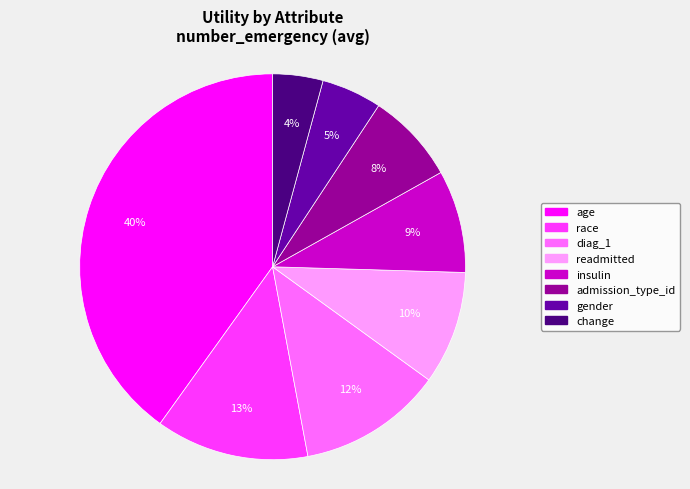

Rank the categories by value from highest to lowest.

age, race, diag_1, readmitted, insulin, admission_type_id, gender, change